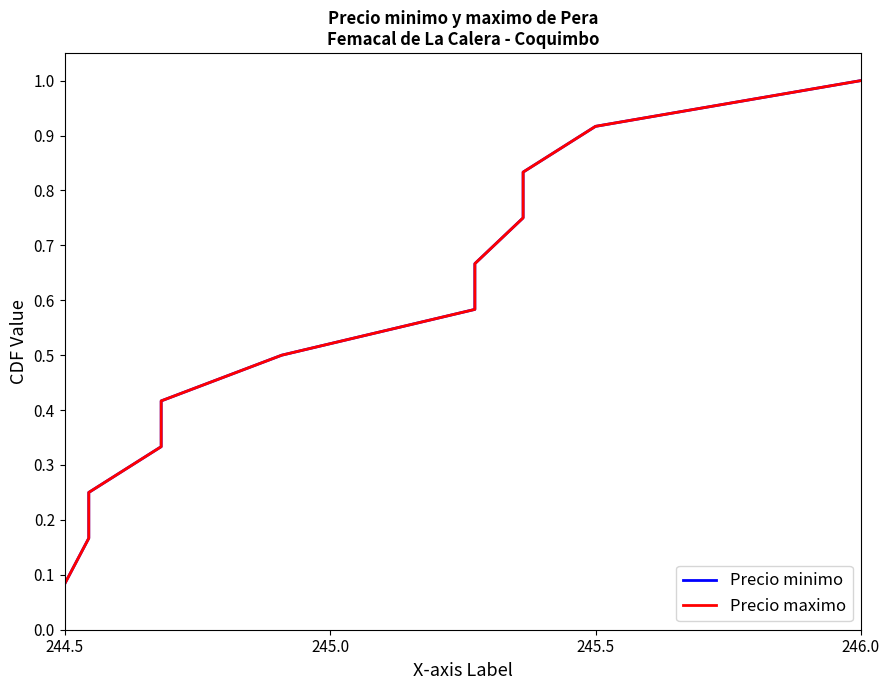

What are all the series names shown in the legend?

Precio minimo, Precio maximo